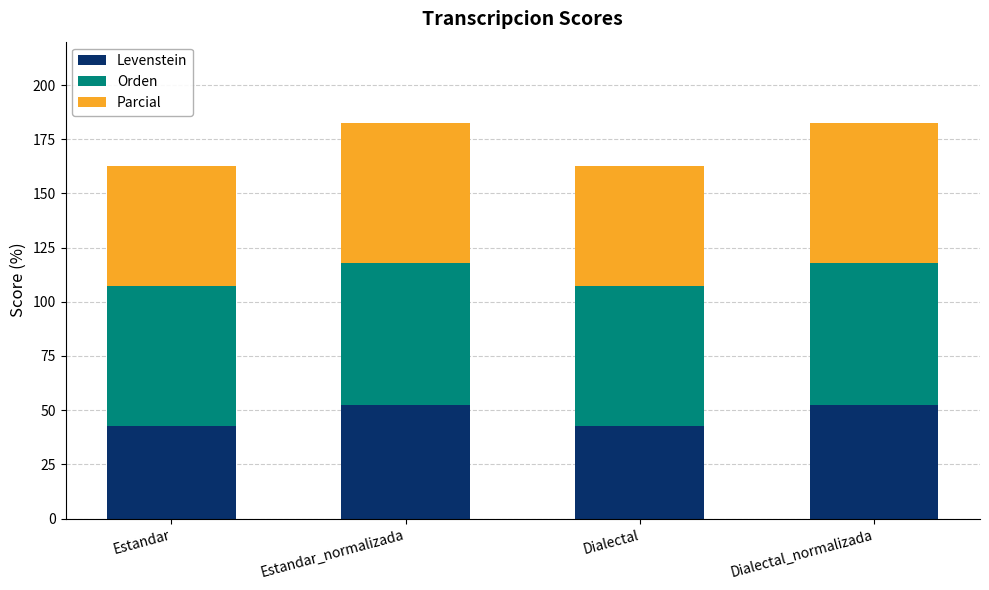

The value of Levenstein at Estandar is 76.1. True or false?

False